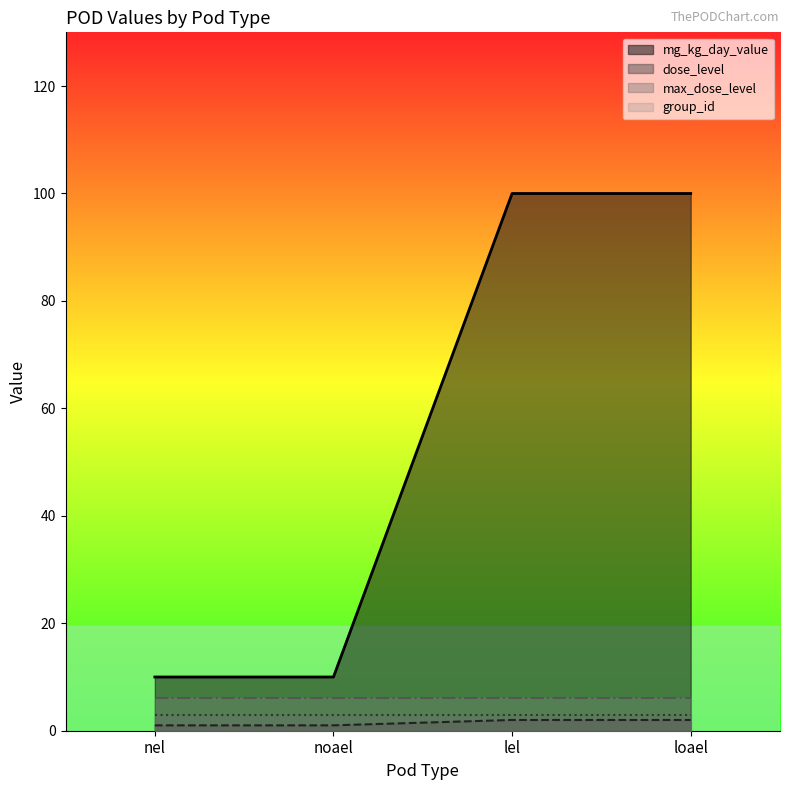

What is the value of the group_id point at the 3rd from the left?

6